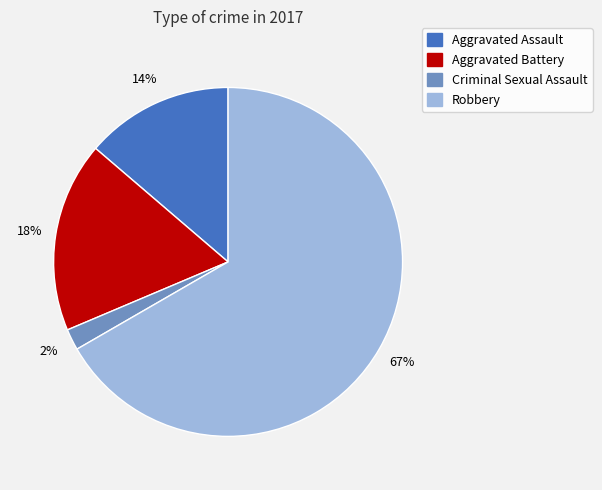

Is there any slice that represents more than half of the pie?

Yes